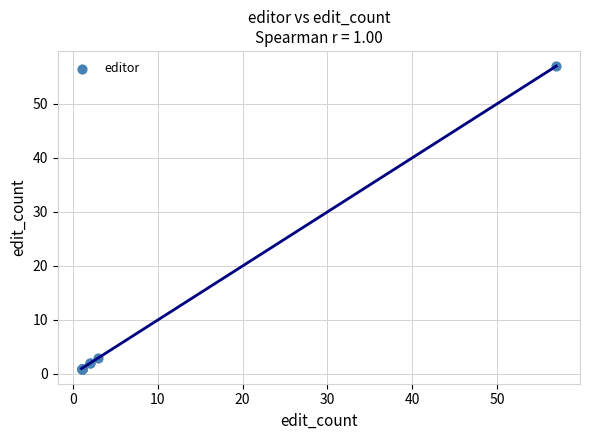

What Y value in the scatter plot is closest to 29?

3